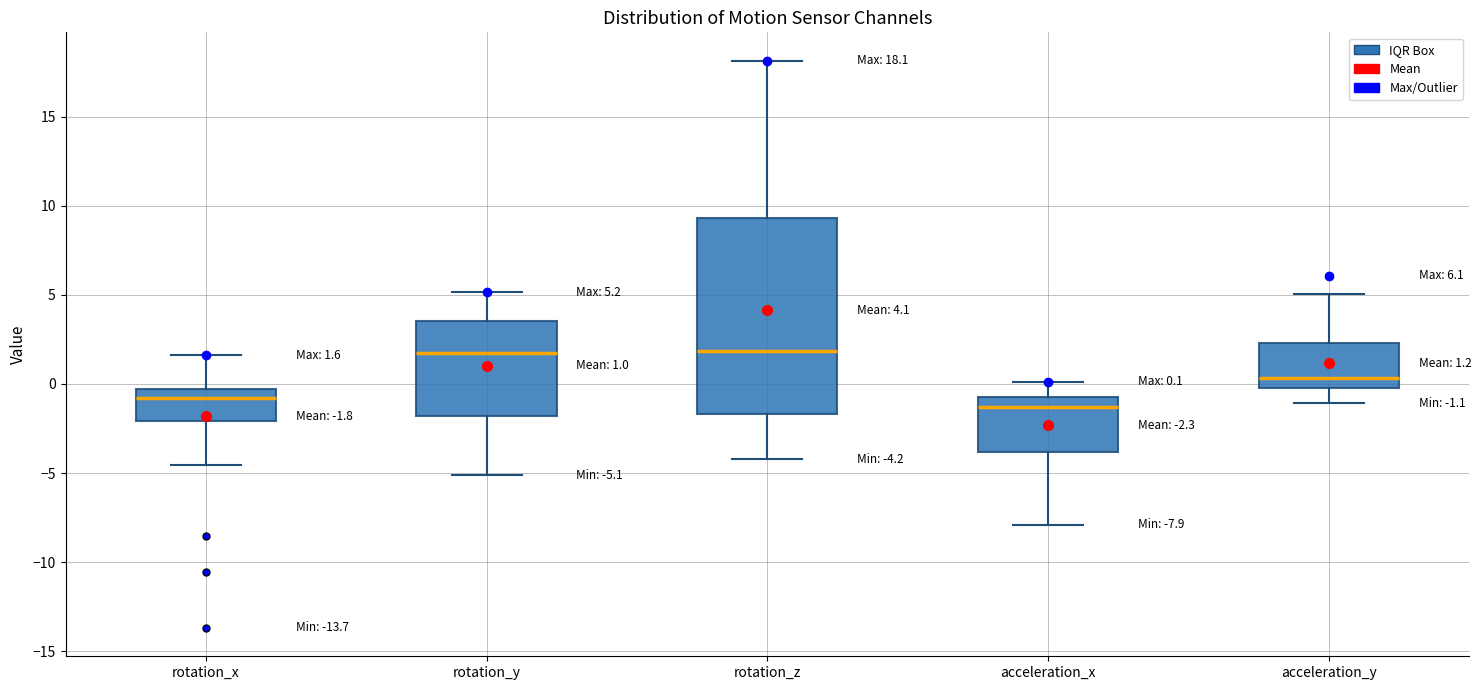

Comparing the boxes themselves (not the whiskers), which one is the tallest?

rotation_z